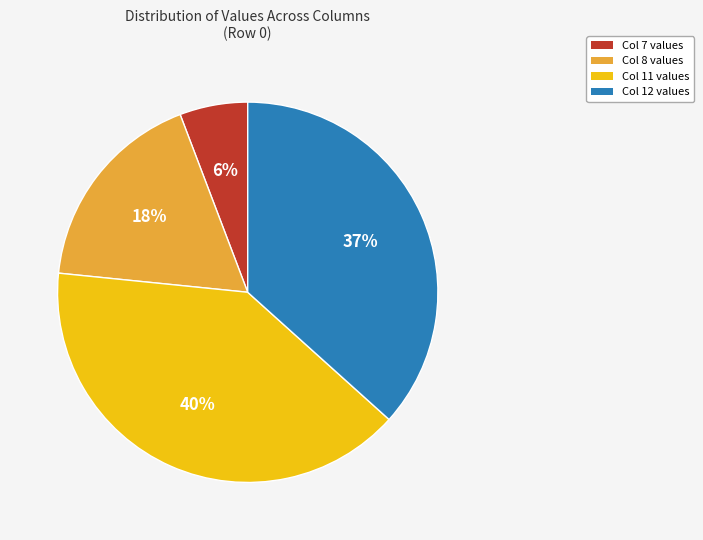

Does any single category account for the majority?

No